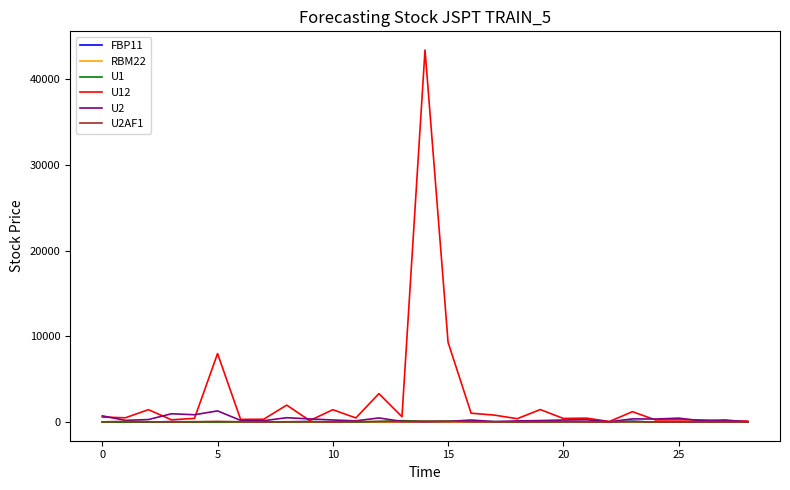

What is the average value of the RBM22 series?

5.0